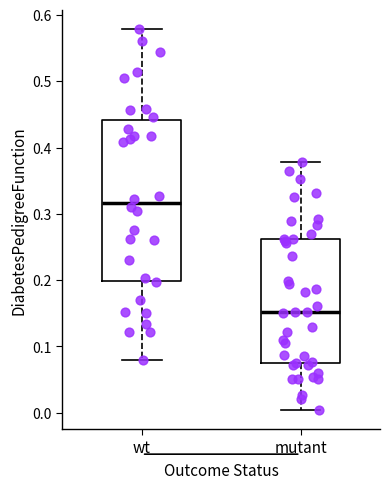

Reading left to right, read every box against the y-axis: the position of its median line, the range the box covers, and the ends of its whiskers. The values are not printed on the chart, so give them approximately, as read against the axis.

wt: median 0.32, box 0.20 to 0.44, whiskers 0.08 to 0.58
mutant: median 0.15, box 0.07 to 0.26, whiskers 0.00 to 0.38